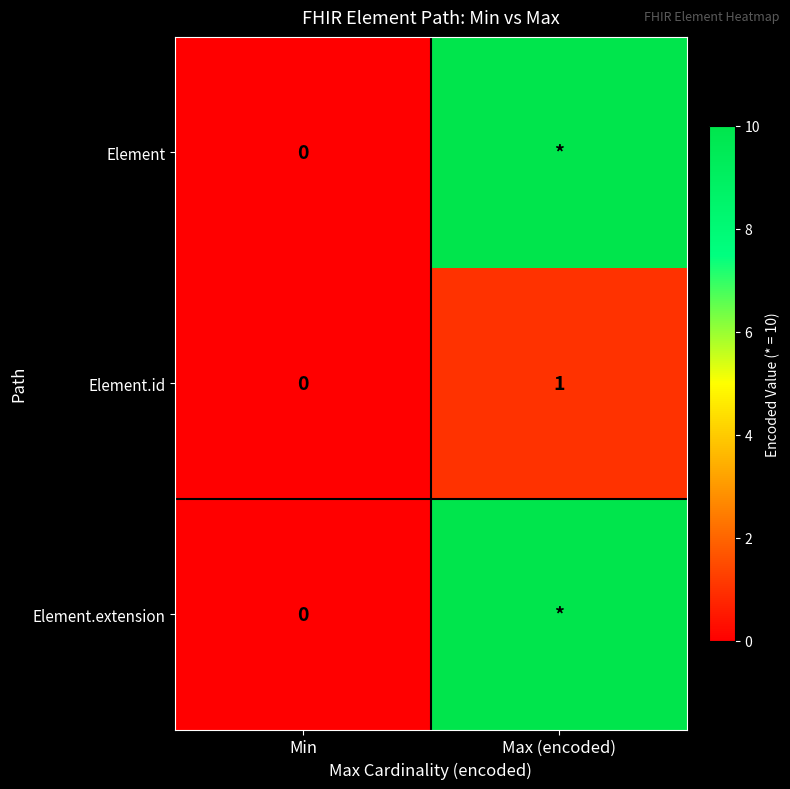

What is the maximum value shown in the chart?

10